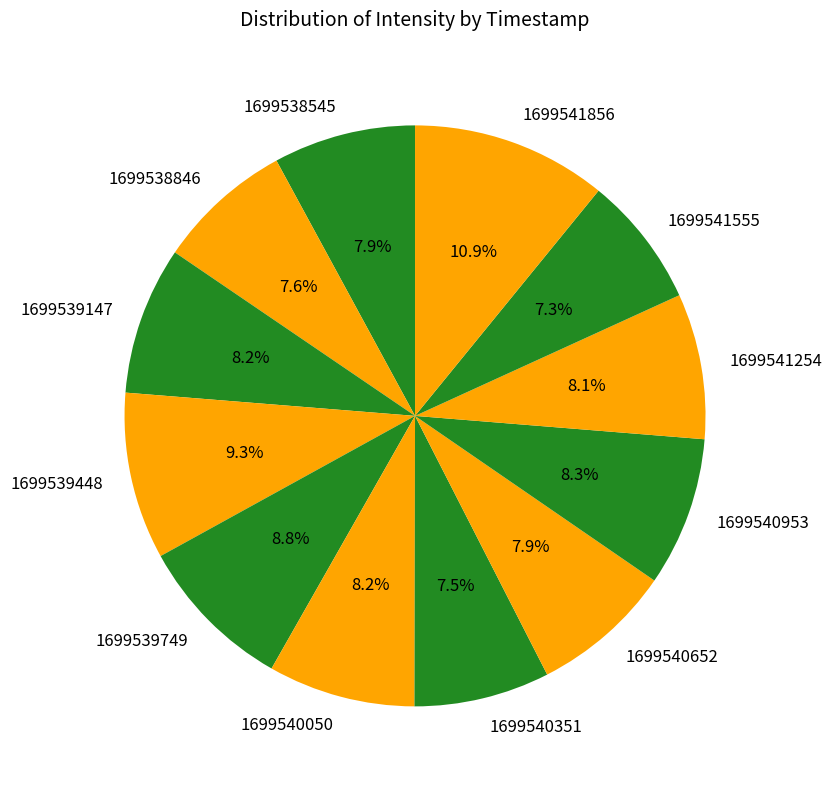

True or false: 1699541856 accounts for 11% of the total.

True